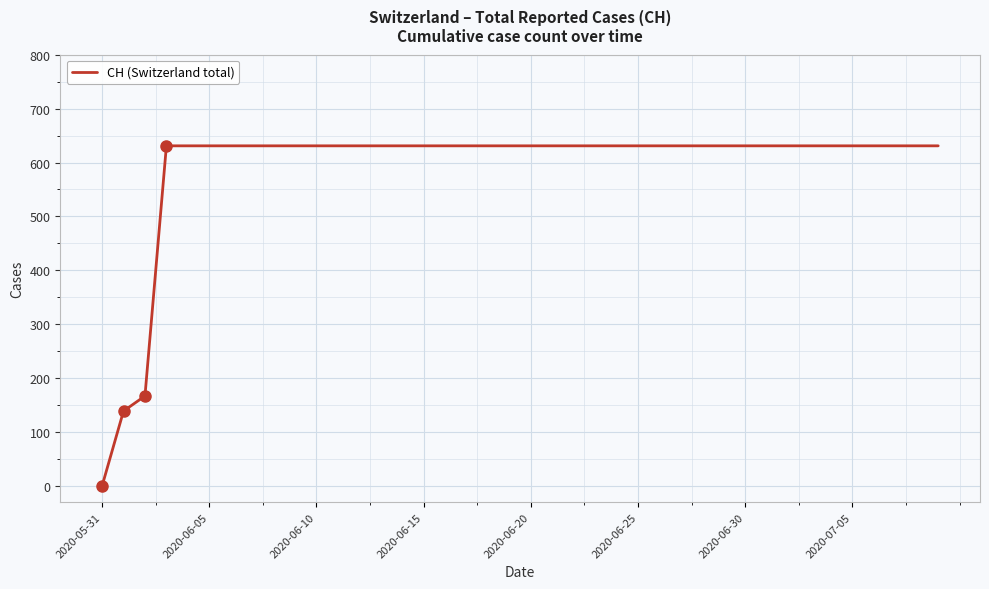

What is the maximum value shown in the chart?

631